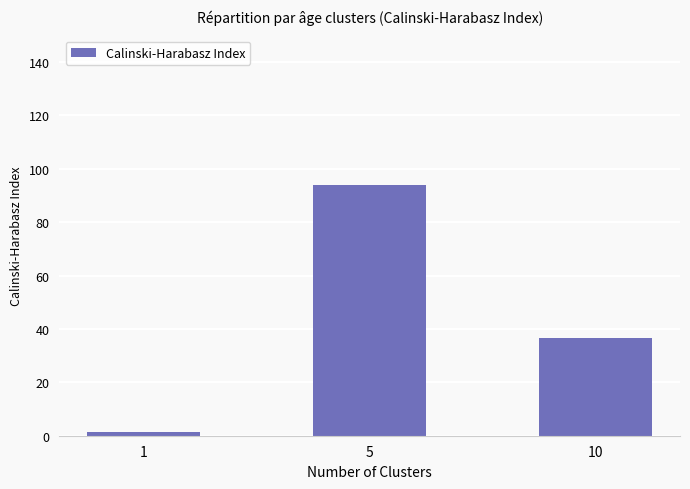

Which has a higher value, 5 or 10?

5